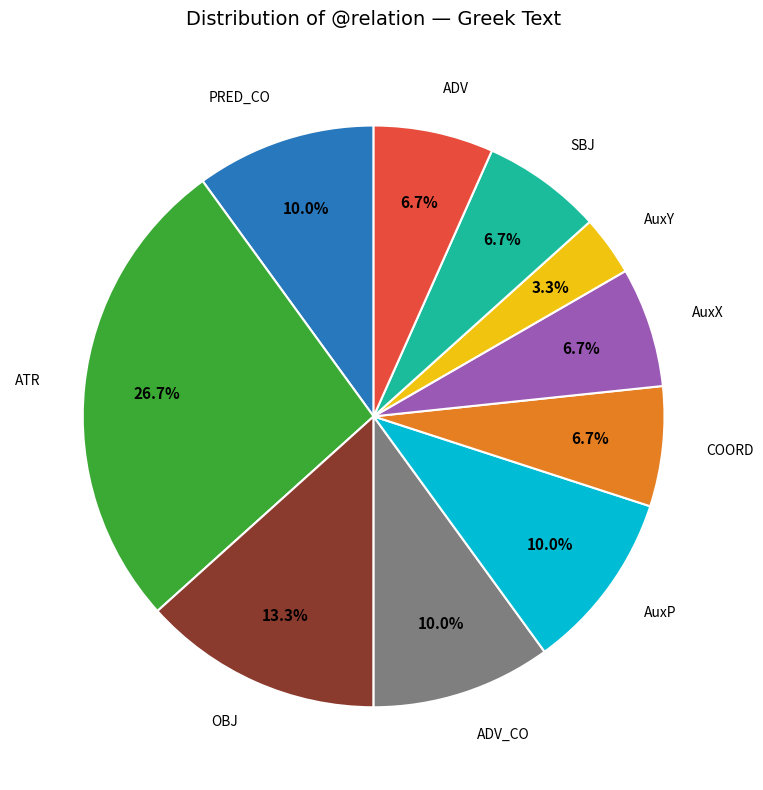

Combined, what portion of the pie is PRED_CO and AuxY?

13.3%